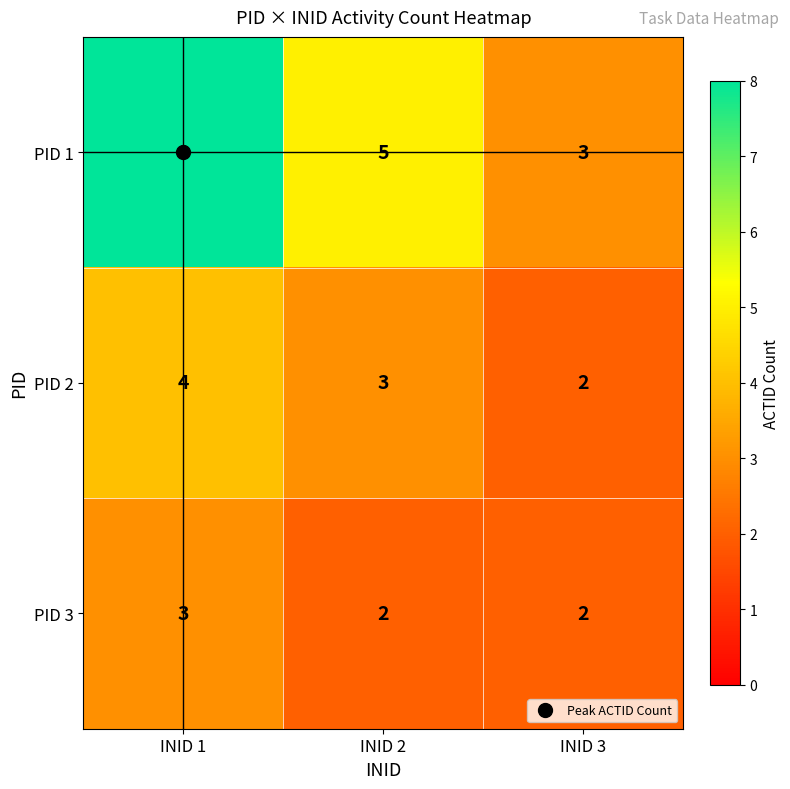

What is the total value across all series at INID 3?

7